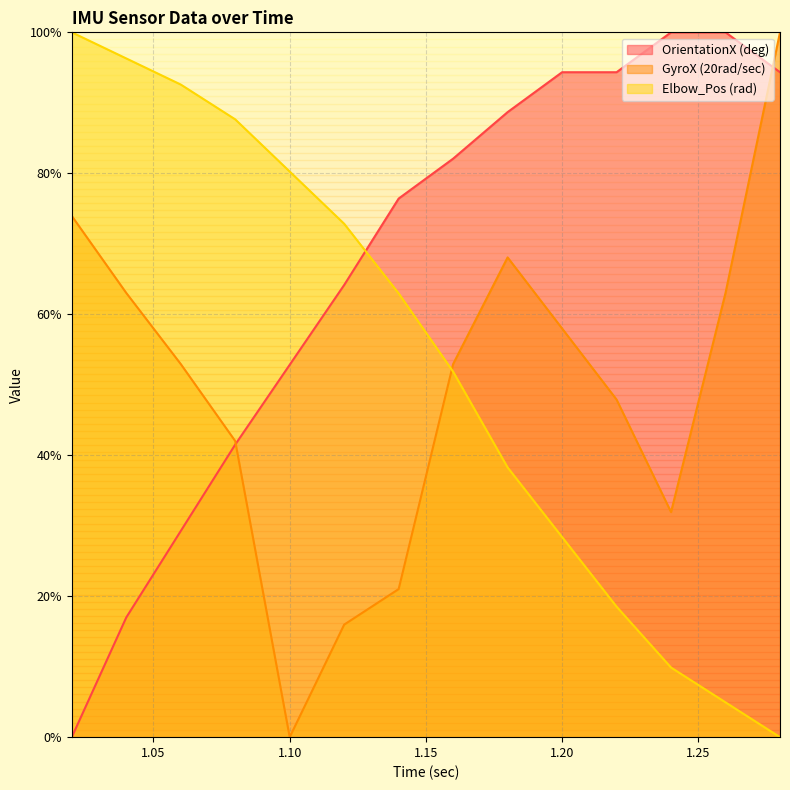

True or false: Elbow_Pos (rad) has more than 2 interior local peaks.

False